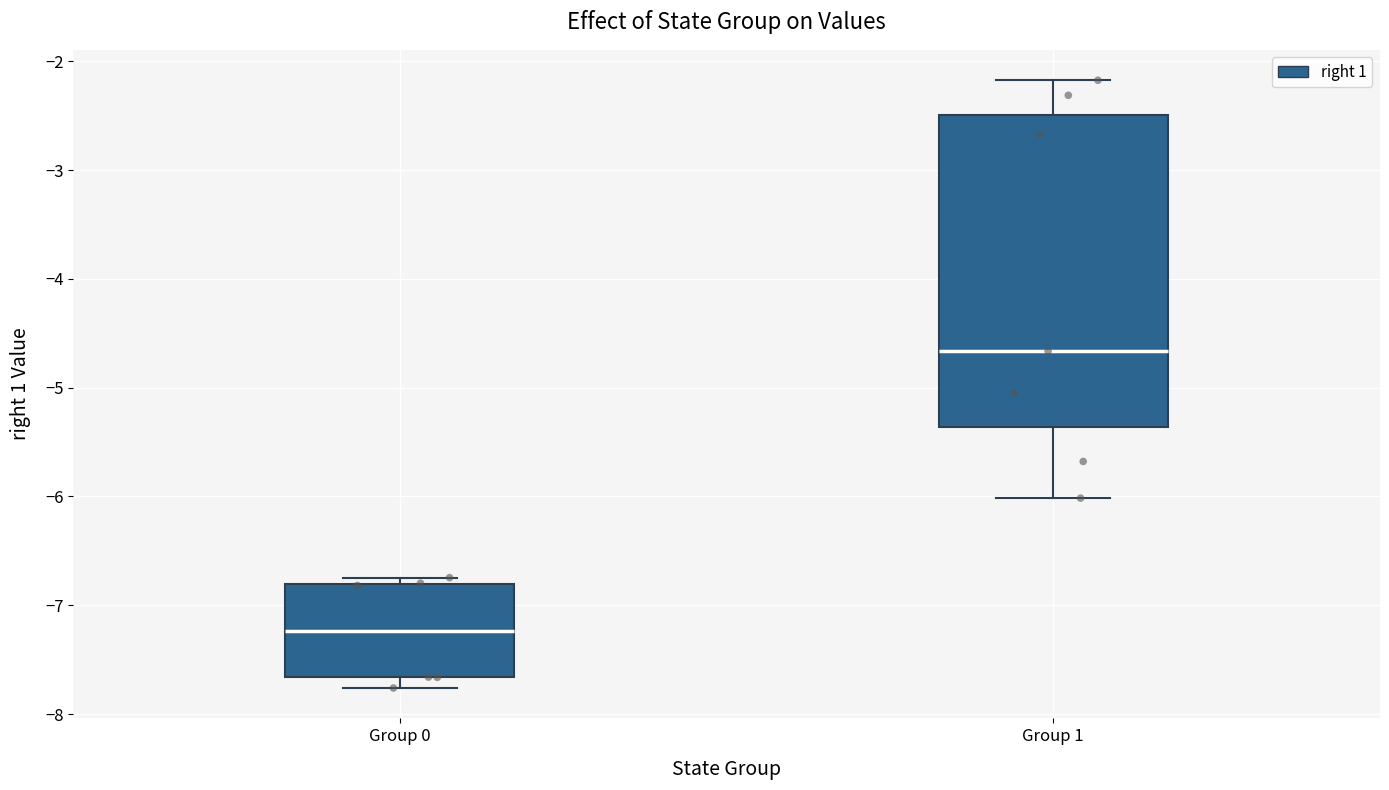

Reading left to right, read every box against the y-axis: the position of its median line, the range the box covers, and the ends of its whiskers. The values are not printed on the chart, so give them approximately, as read against the axis.

Group 0: median -7.2, box -7.7 to -6.8, whiskers -7.8 to -6.7
Group 1: median -4.7, box -5.4 to -2.5, whiskers -6.0 to -2.2